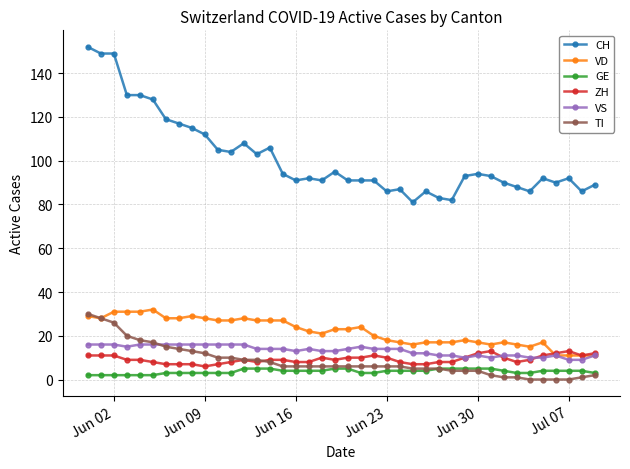

Reading left to right, extract all data points from this chart.

CH: 152	149	149	130	130	128	119	117	115	112	105	104	108	103	106	94	91	92	91	95	91	91	91	86	87	81	86	83	82	93	94	93	90	88	86	92	90	92	86	89
VD: 29	28	31	31	31	32	28	28	29	28	27	27	28	27	27	27	24	22	21	23	23	24	20	18	17	16	17	17	17	18	17	16	17	16	15	17	11	11	11	11
GE: 2	2	2	2	2	2	3	3	3	3	3	3	5	5	5	4	4	4	4	5	5	3	3	4	4	4	4	5	5	5	5	5	4	3	3	4	4	4	4	3
ZH: 11	11	11	9	9	8	7	7	7	6	7	8	9	8	9	9	8	8	10	9	10	10	11	10	8	7	7	8	8	10	12	13	10	8	9	11	12	13	11	12
VS: 16	16	16	15	16	16	16	16	16	16	16	16	16	14	14	14	13	14	13	13	14	15	14	14	14	12	12	11	11	10	11	10	11	11	10	10	11	9	9	11
TI: 30	28	26	20	18	17	15	14	13	12	10	10	9	9	8	6	6	6	6	6	6	6	6	6	6	5	5	5	4	4	4	2	1	1	0	0	0	0	1	2